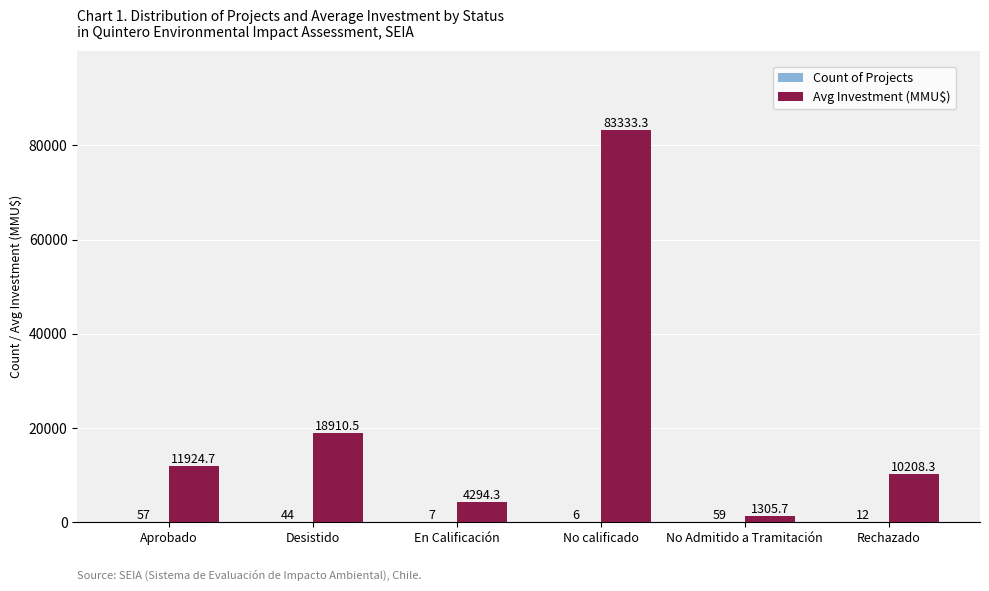

What is the spread (max minus min) of values at Aprobado?

11867.7